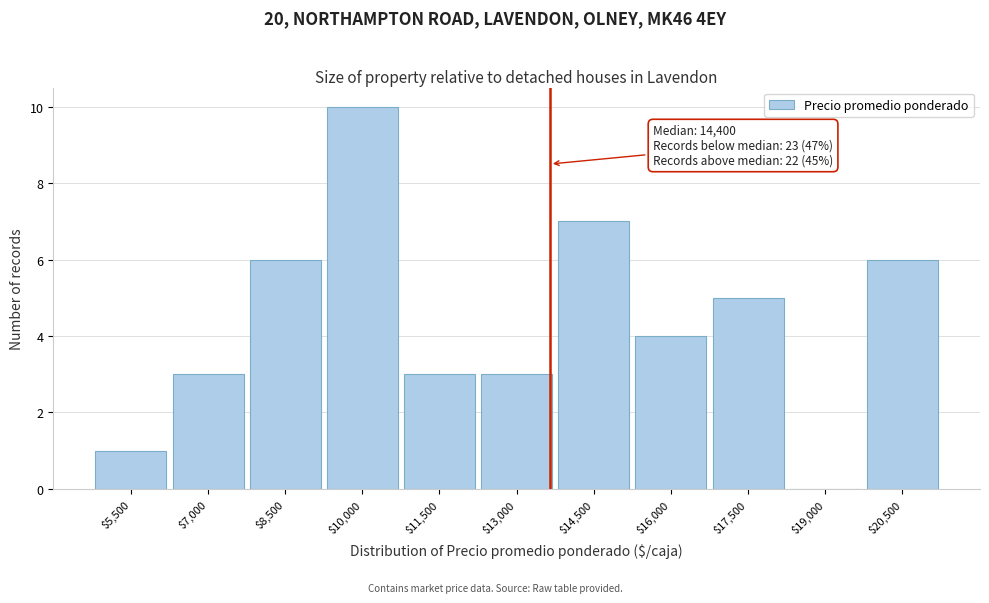

What is the approximate value at $8,500?

6